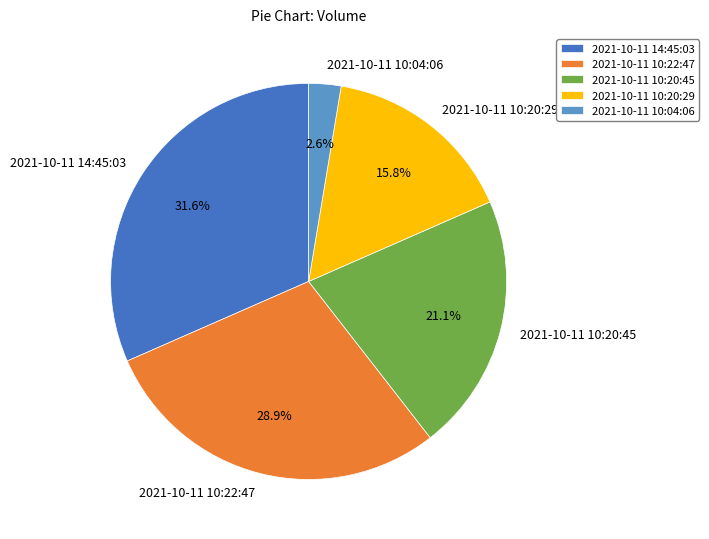

To the nearest percent, what is the average slice percentage?

20%